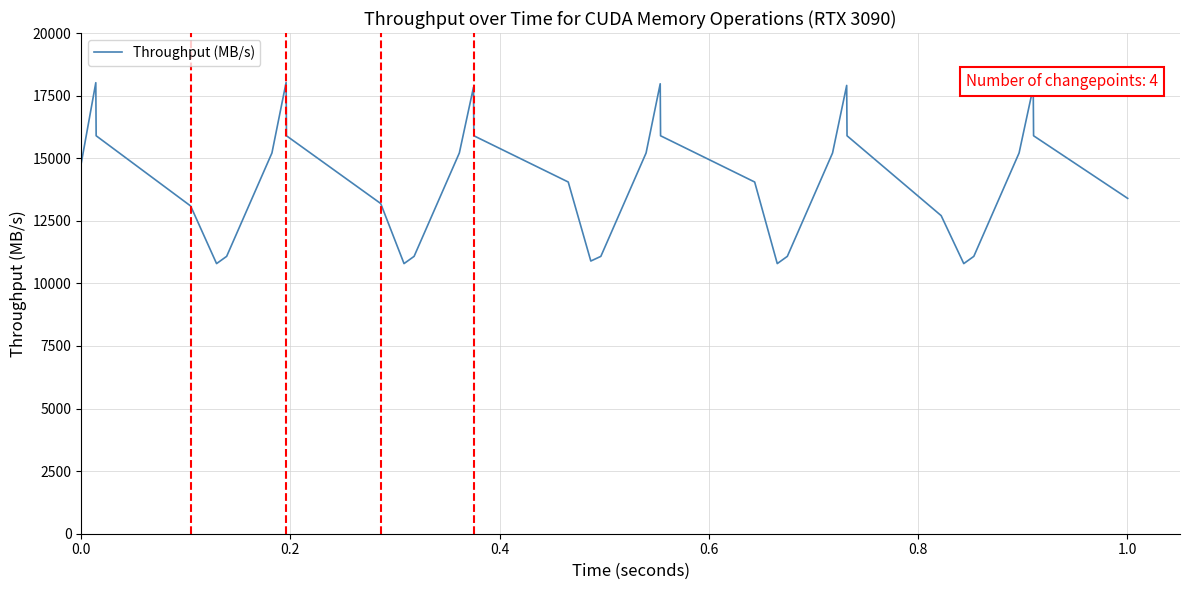

What is the maximum value shown in the chart?

18025.0